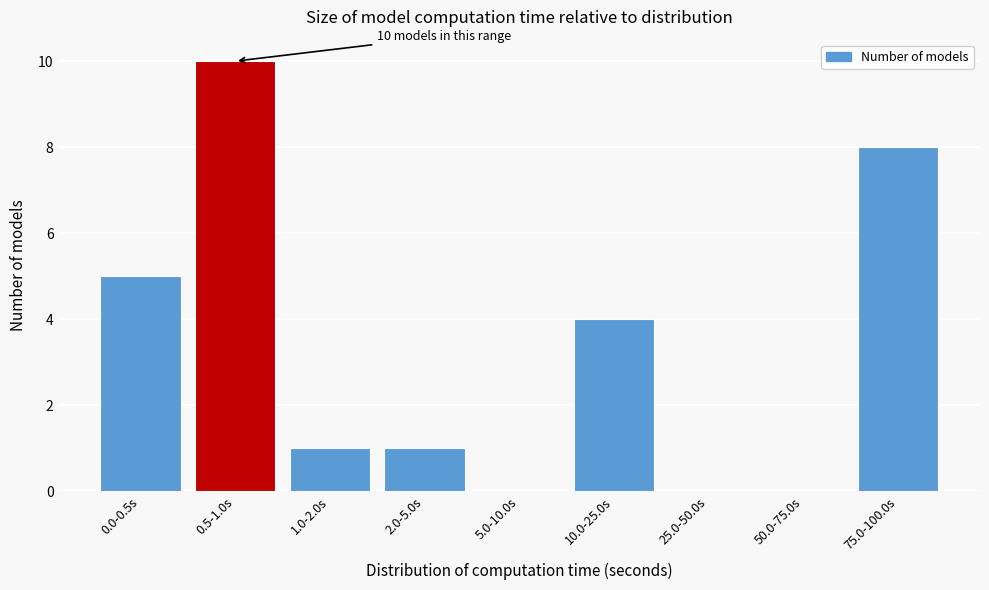

Reading left to right, what are all the values shown in this chart?

0.0-0.5s=5	0.5-1.0s=10	1.0-2.0s=1	2.0-5.0s=1	5.0-10.0s=0	10.0-25.0s=4	25.0-50.0s=0	50.0-75.0s=0	75.0-100.0s=8